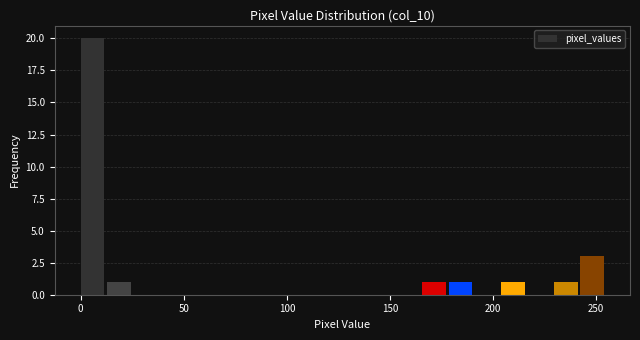

Around what value on the x-axis is the tallest bar? Give the approximate position of its centre, as read against the axis.

5